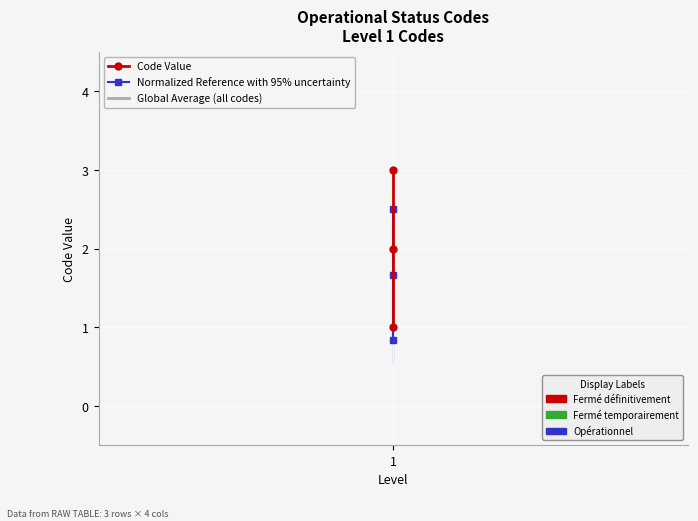

What are all the series names shown in the legend?

Code Value, Normalized Reference with 95% uncertainty, Global Average (all codes)